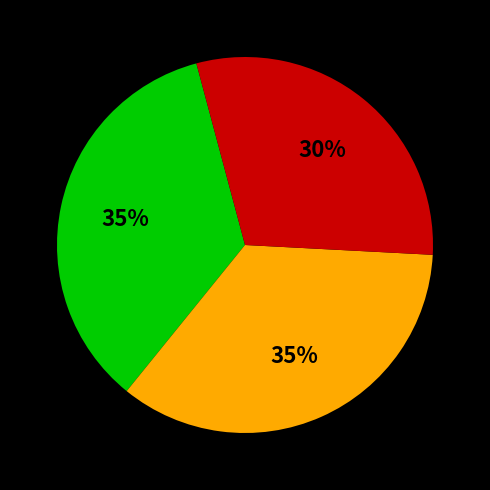

Is there any slice that represents more than half of the pie?

No